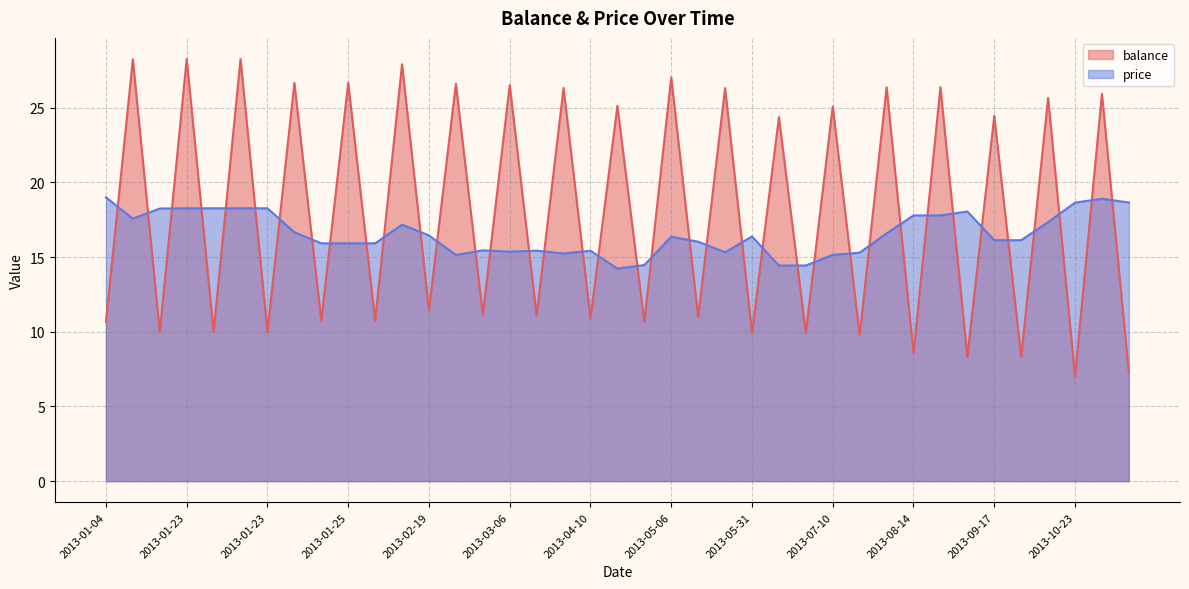

Where does the balance series first go above 11?

2013-01-15